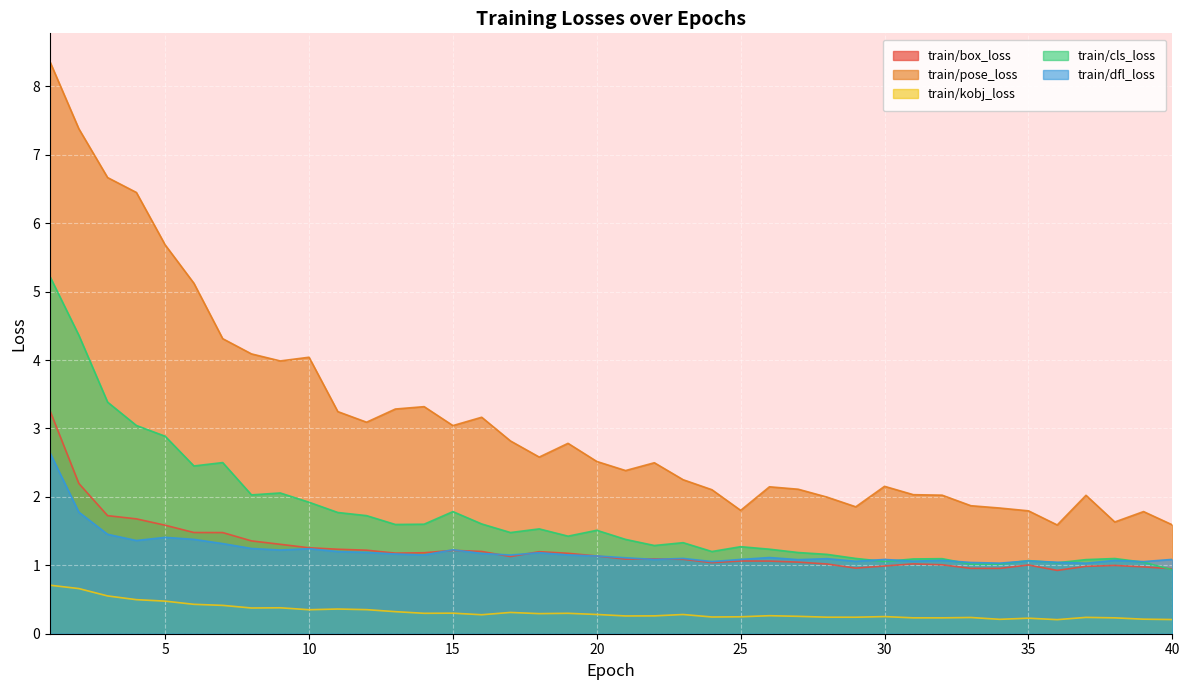

What is the difference between the highest and lowest values at 2?

6.7